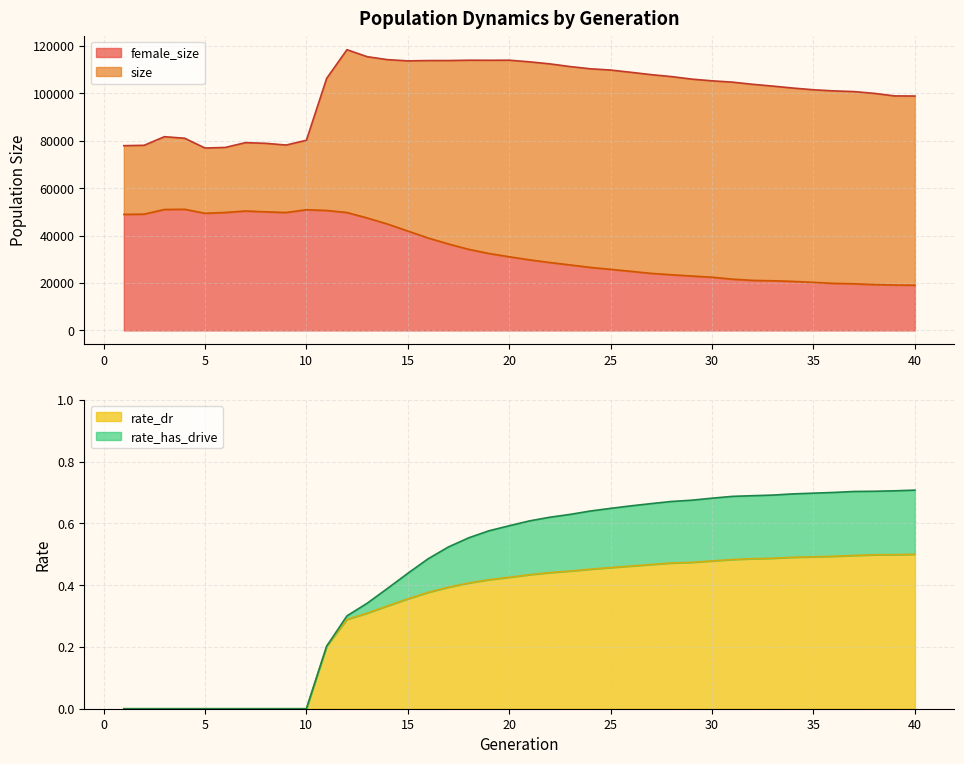

The value of rate_dr at 7 is -0.3. True or false?

False